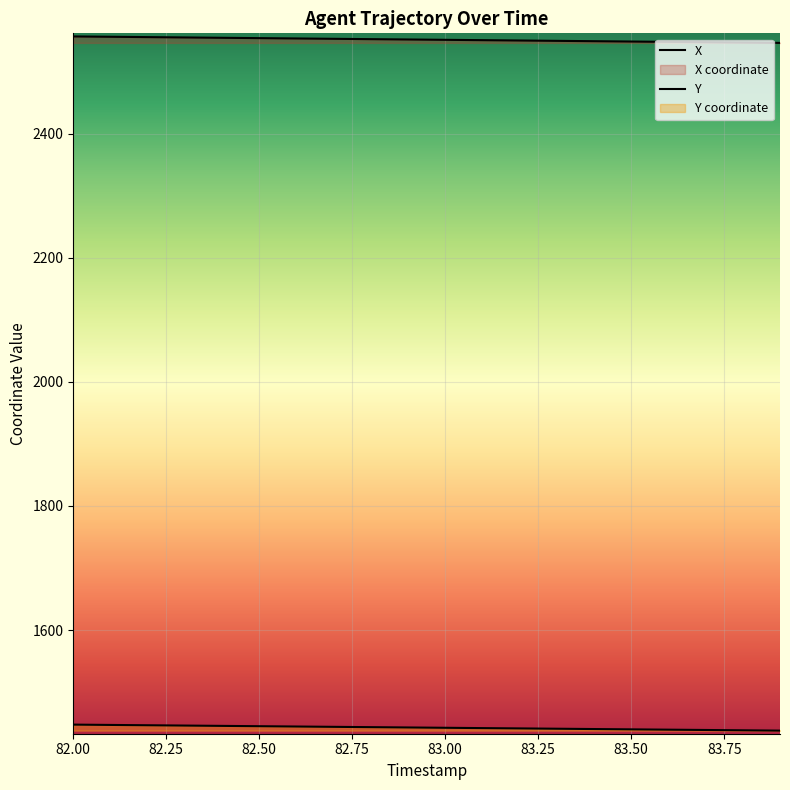

True or false: Y and X cross at least once.

False